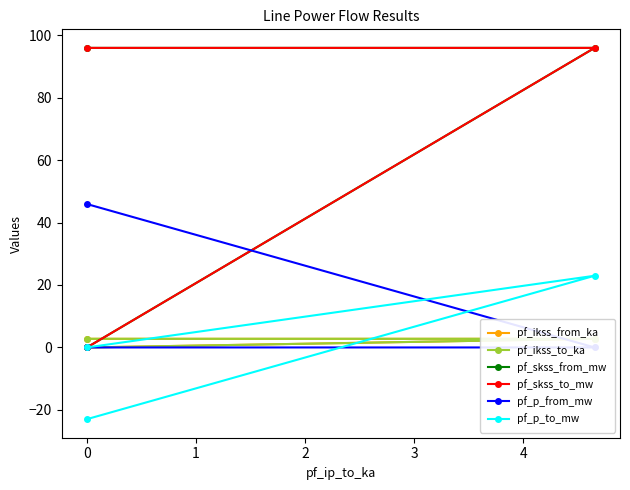

The value of pf_p_to_mw at 0 is -31.6. True or false?

False